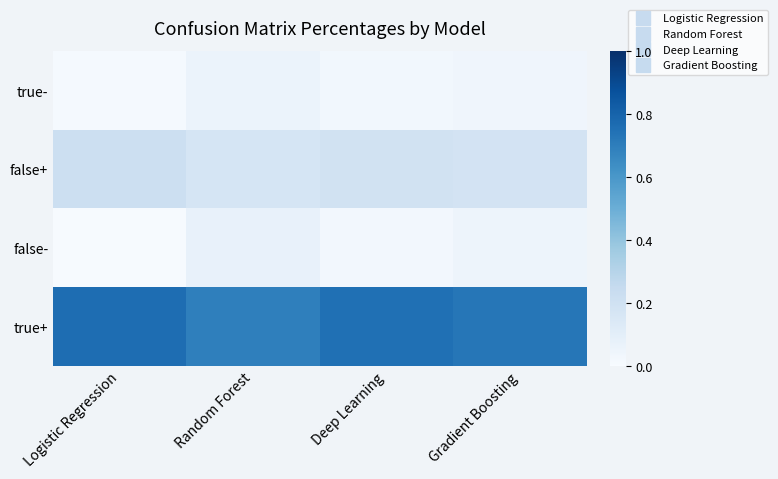

At Deep Learning, list the series in order from largest to smallest.

true+, false+, true-, false-